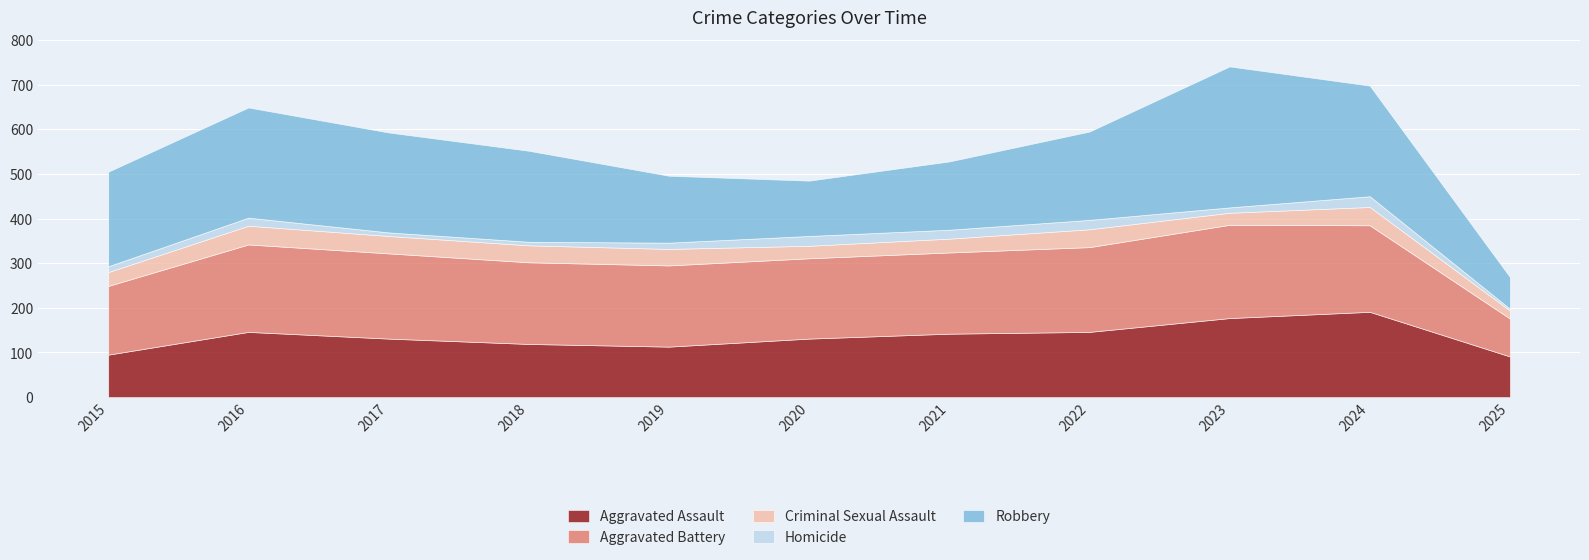

The value of Robbery at 2019 is 150. True or false?

True